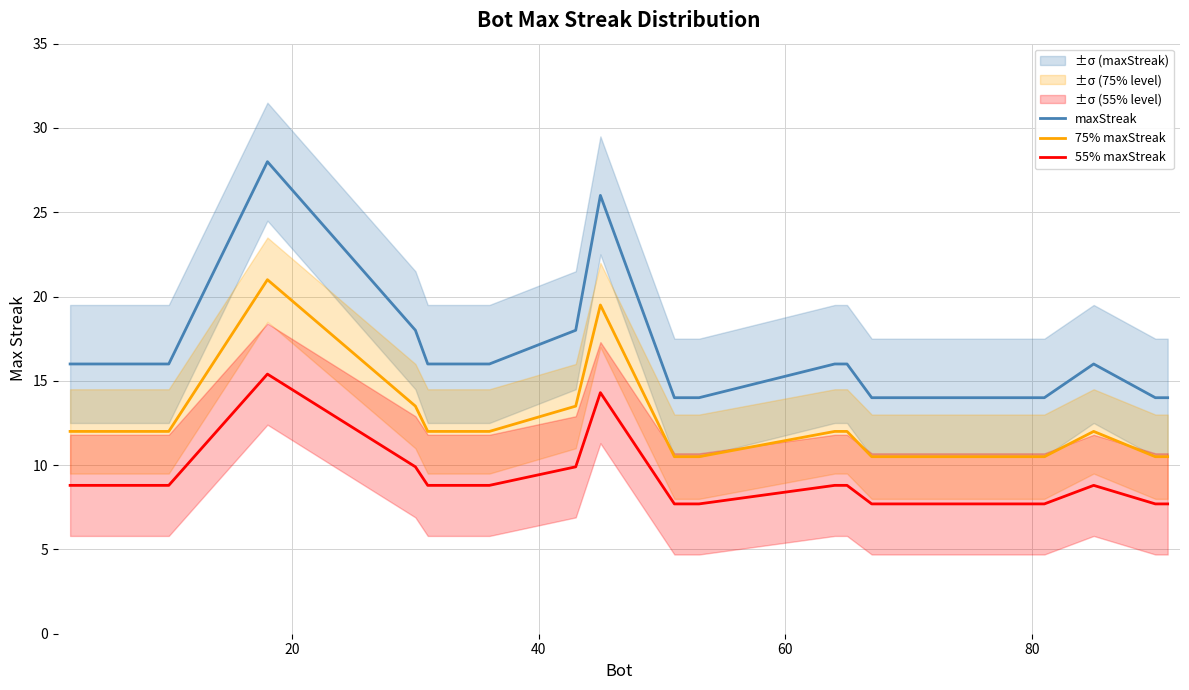

What is the sum of all 55% maxStreak values?

180.4